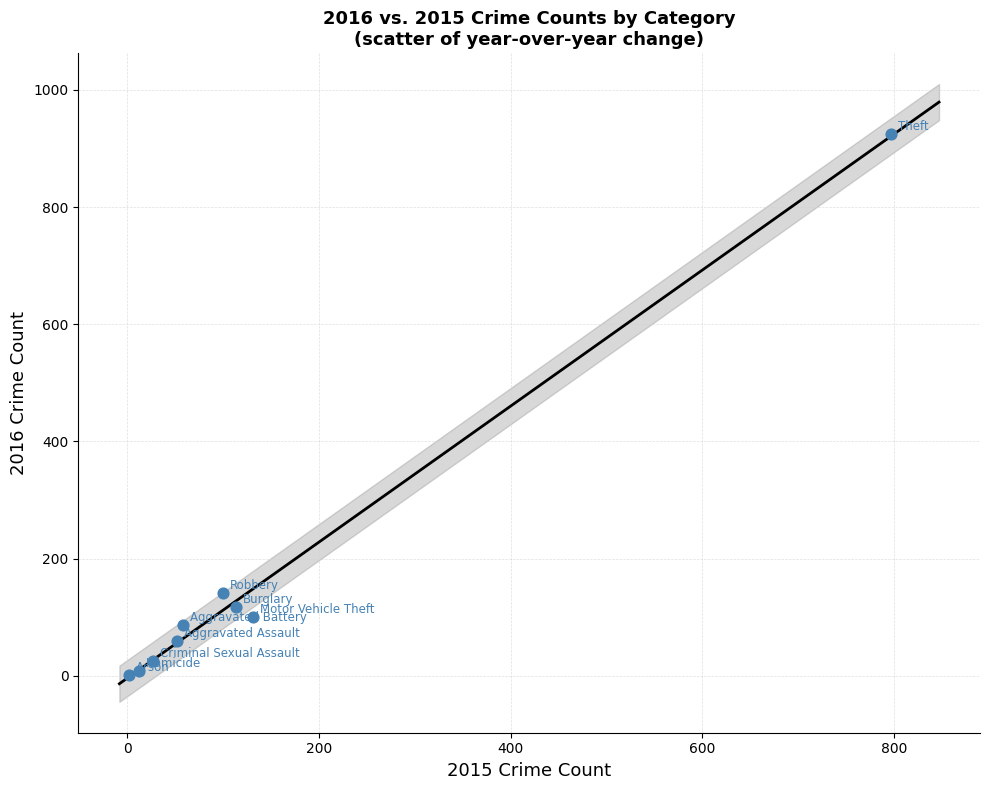

What Y value in the scatter plot is closest to 463?

141